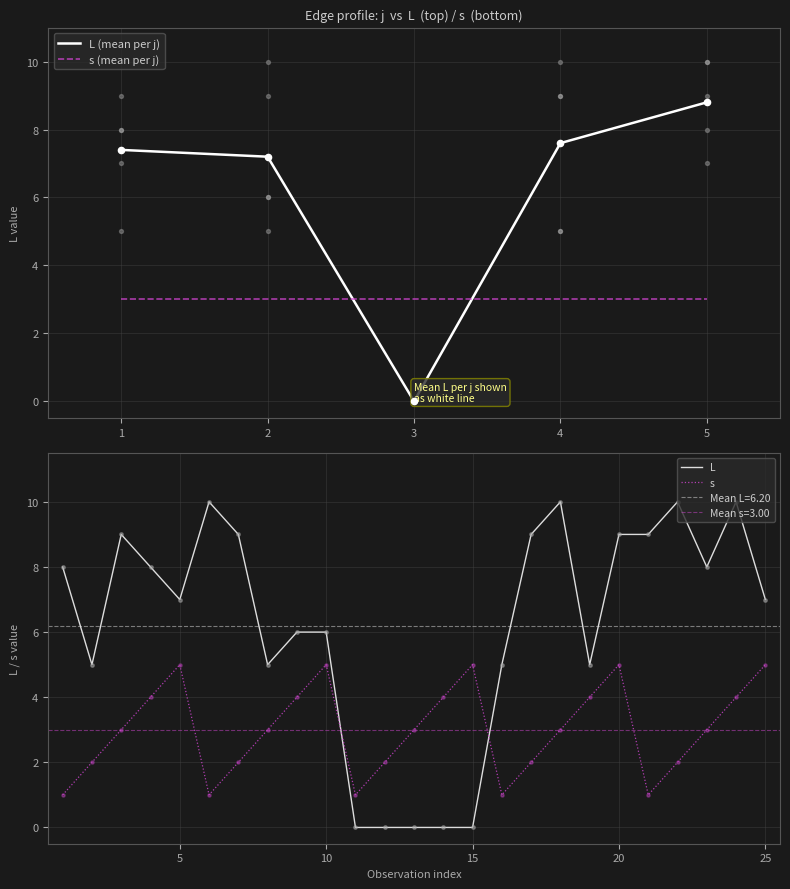

At how many categories does at least one series exceed 0?

25